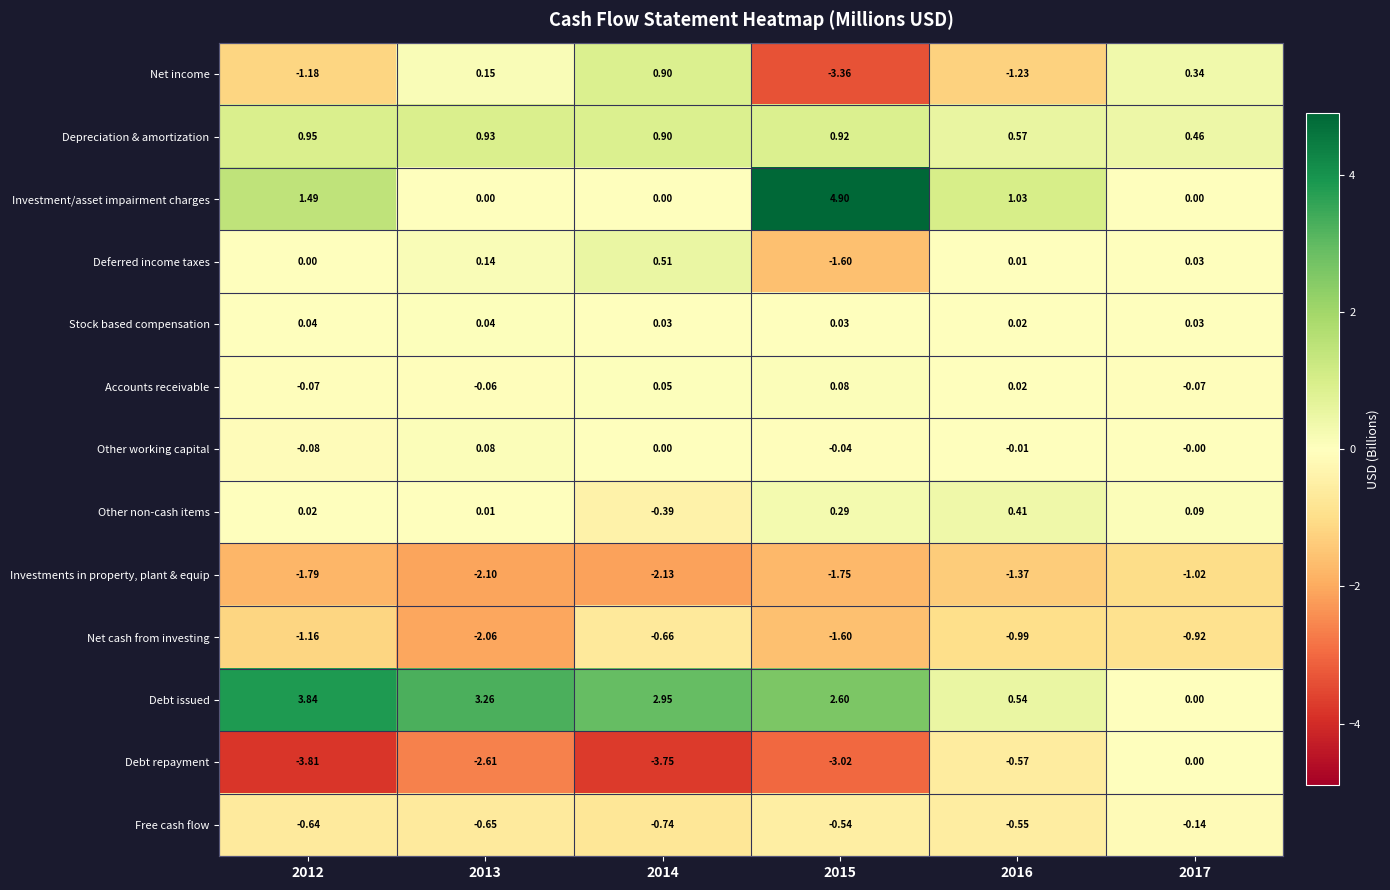

How many categories are shown in the chart?

6